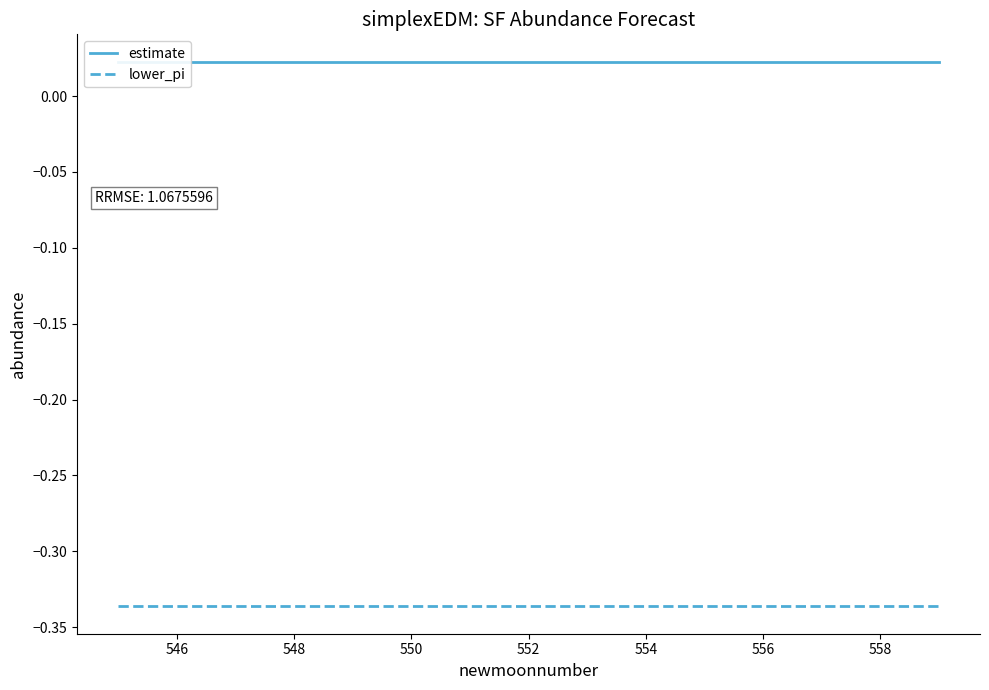

Does the chart display data point markers on the line(s)?

No